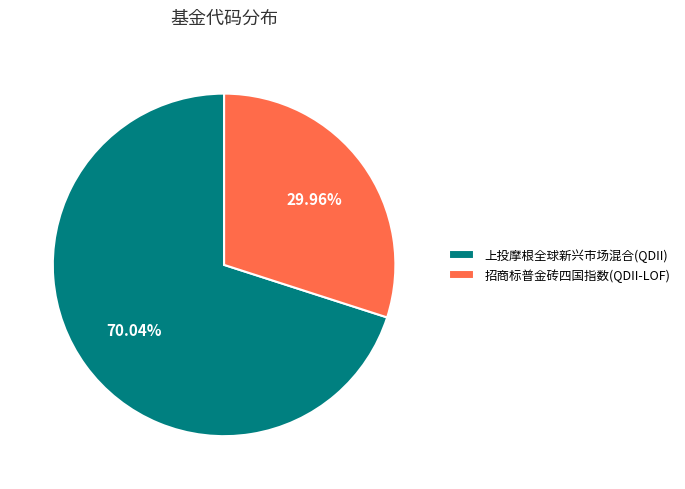

How many slices are in this pie chart?

2